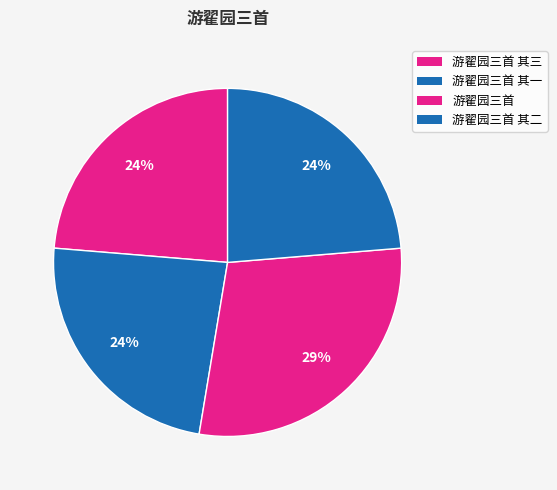

How many slices are in this pie chart?

4